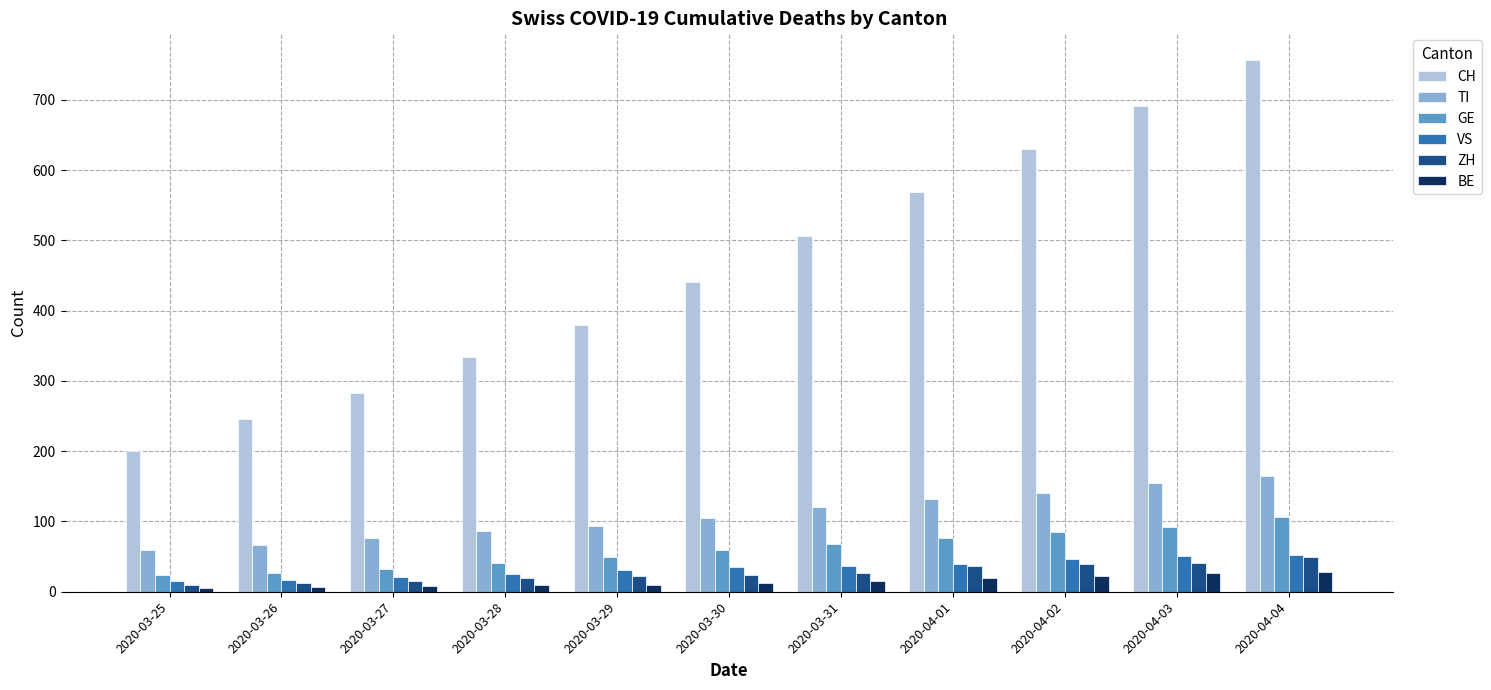

True or false: VS has a value of 31 at 2020-03-29.

True